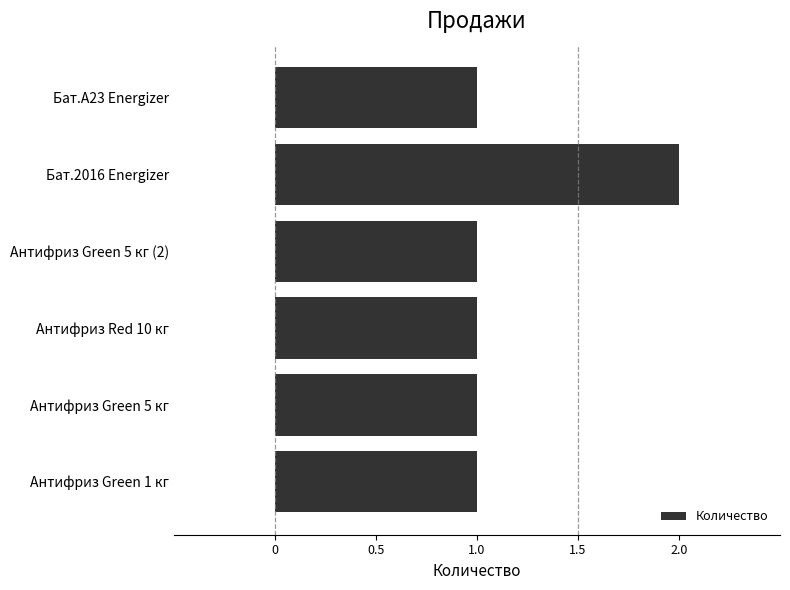

The value at Антифриз Green 5 кг is 0. True or false?

False